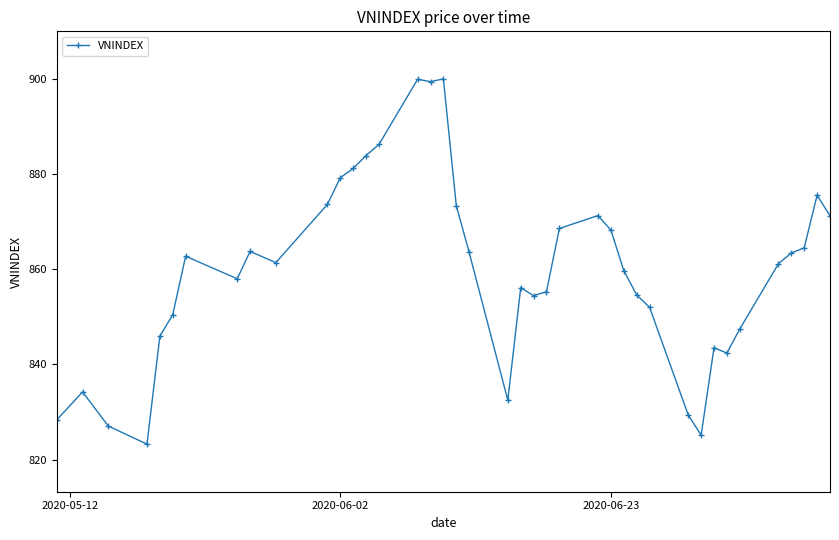

How many categories are shown in the chart?

40